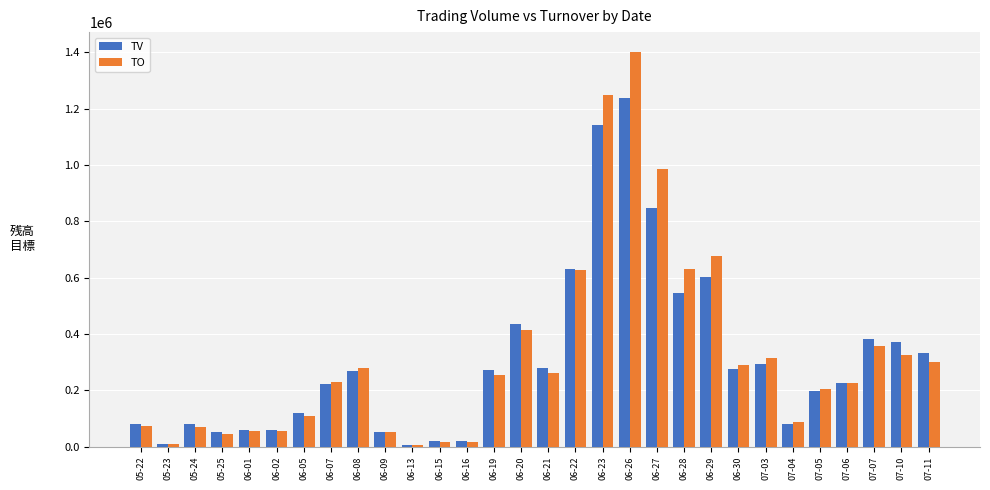

Rank the series by their average value, from lowest to highest.

TV, TO